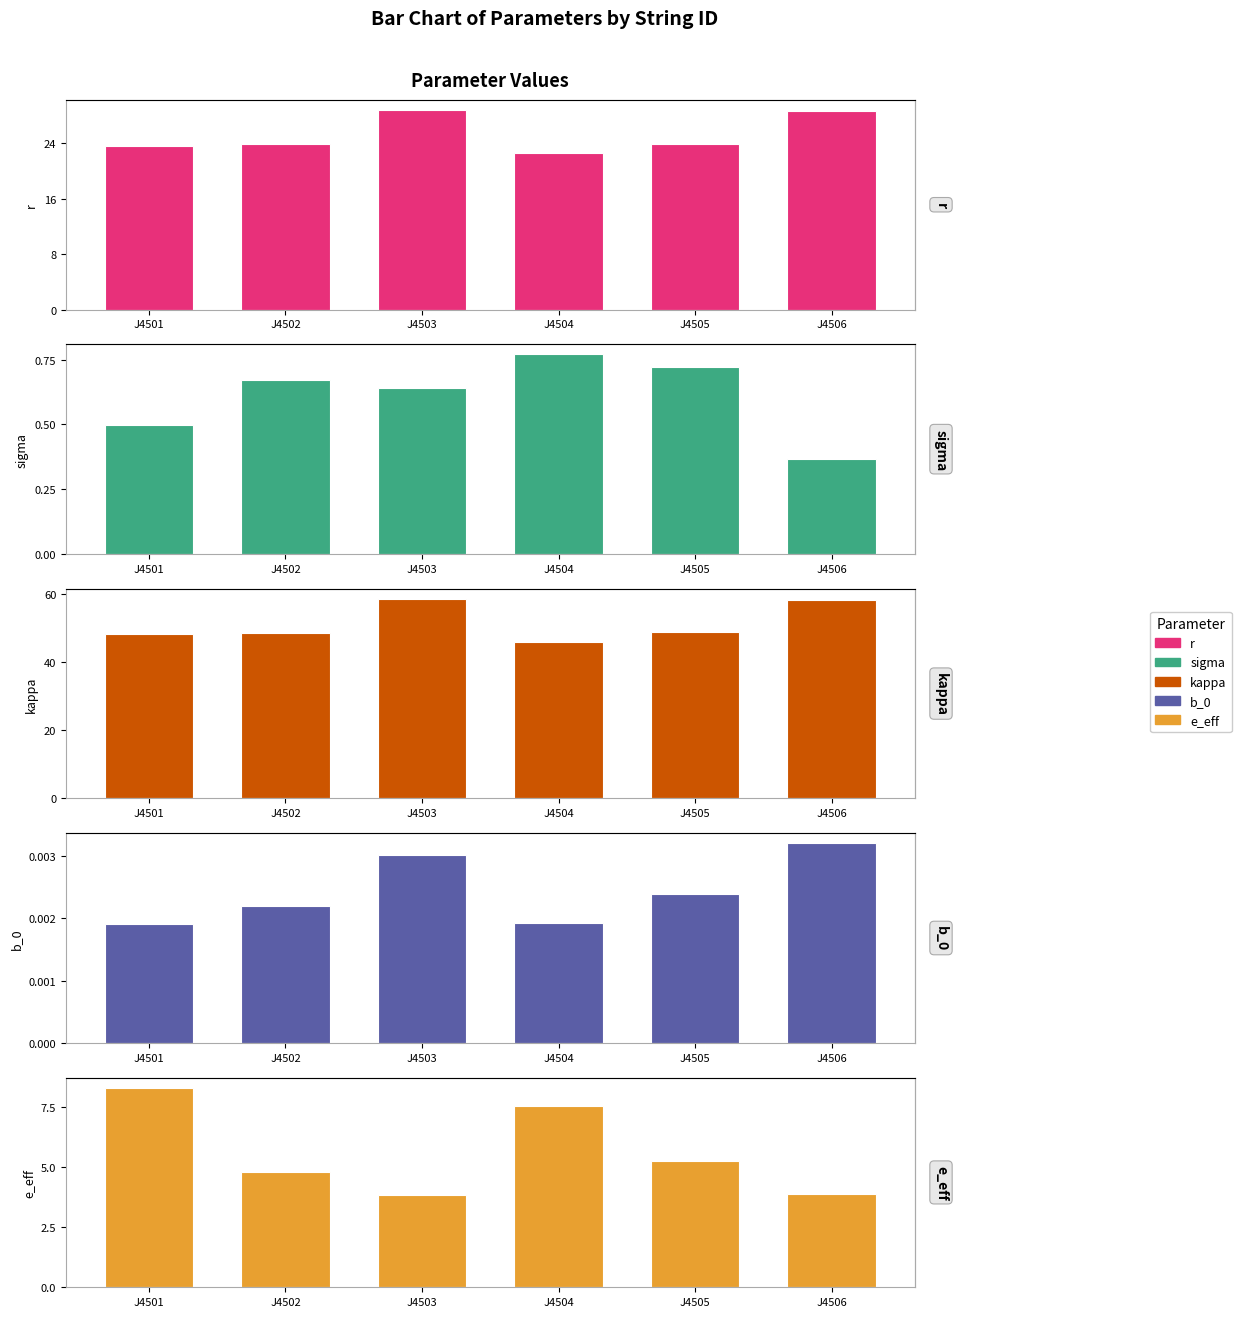

What is the average value of the r series?

25.2